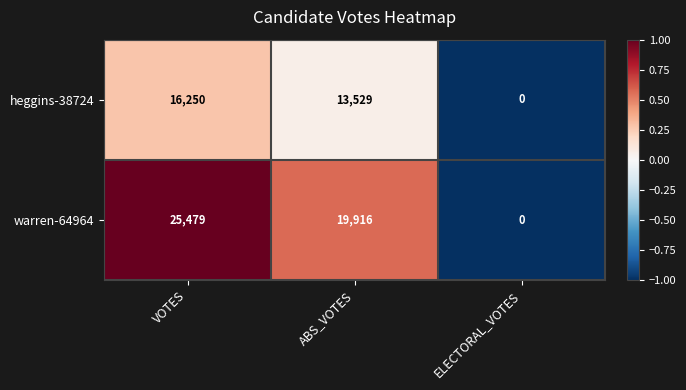

How many data points in heggins-38724 are less than 13529?

1